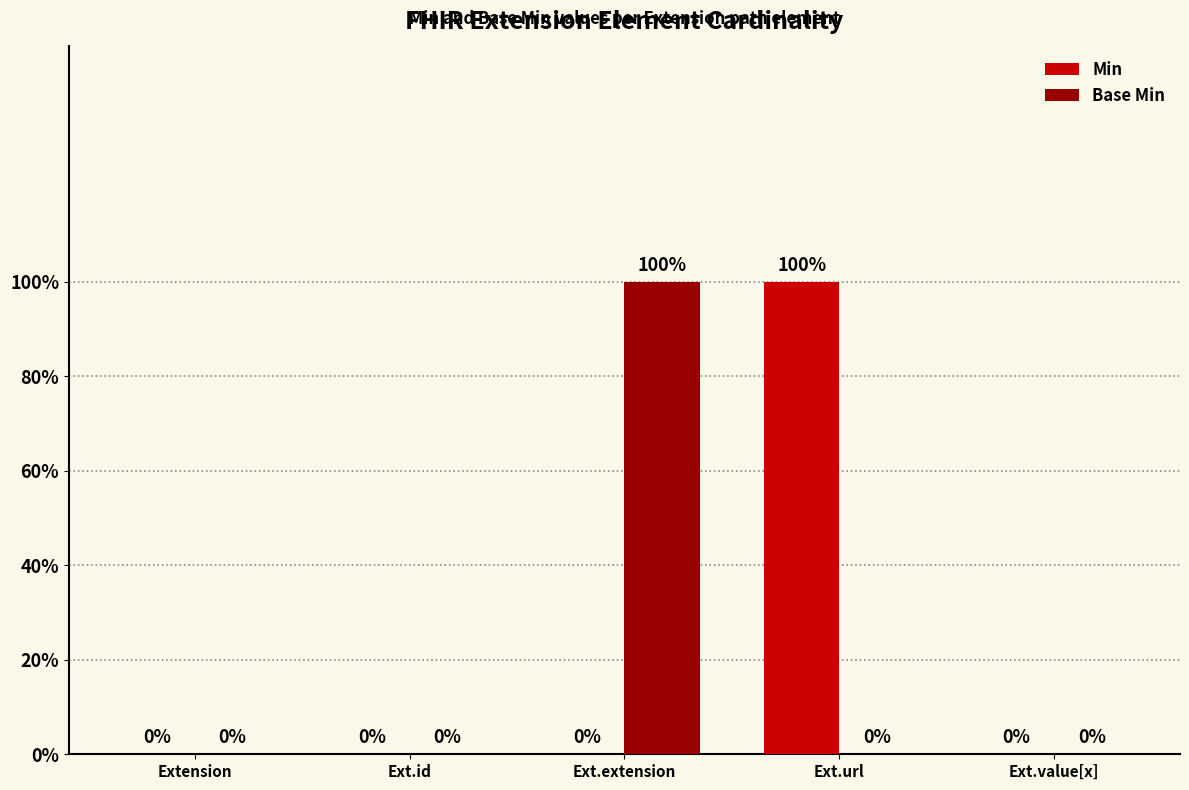

At which label does Base Min reach its peak?

Ext.extension